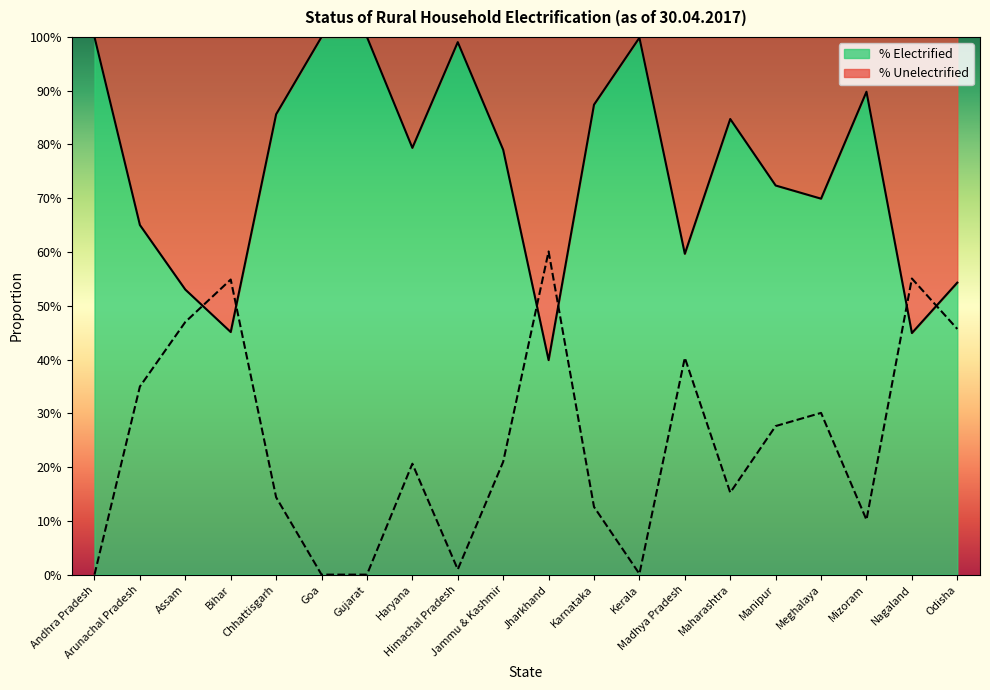

Rank the series by their maximum value, from lowest to highest.

% Unelectrified, % Electrified